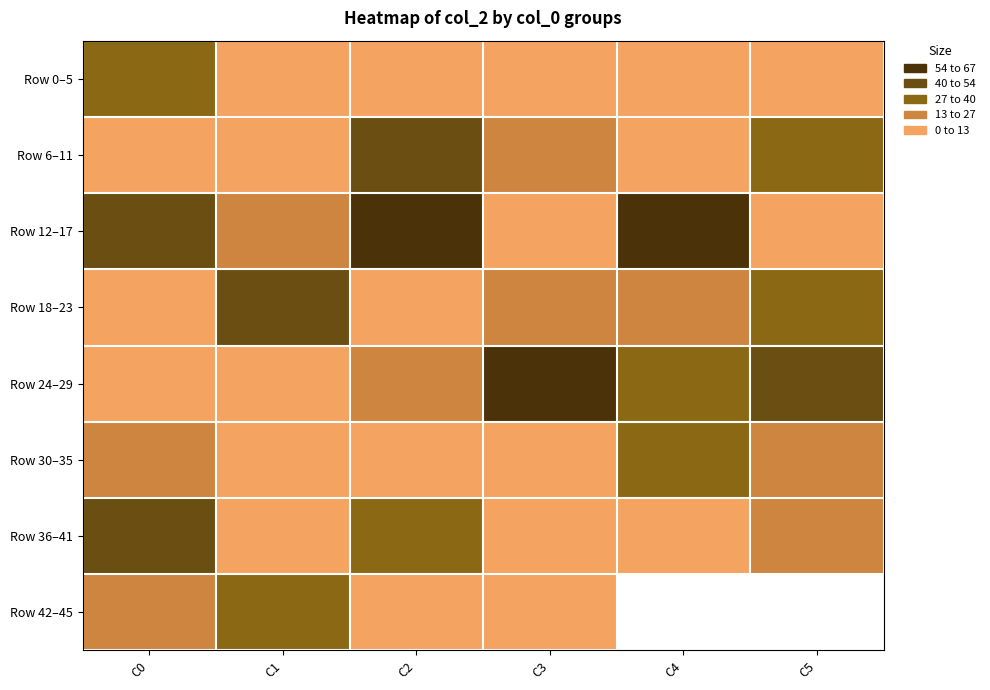

At which label does Row 18–23 first exceed 17?

C1